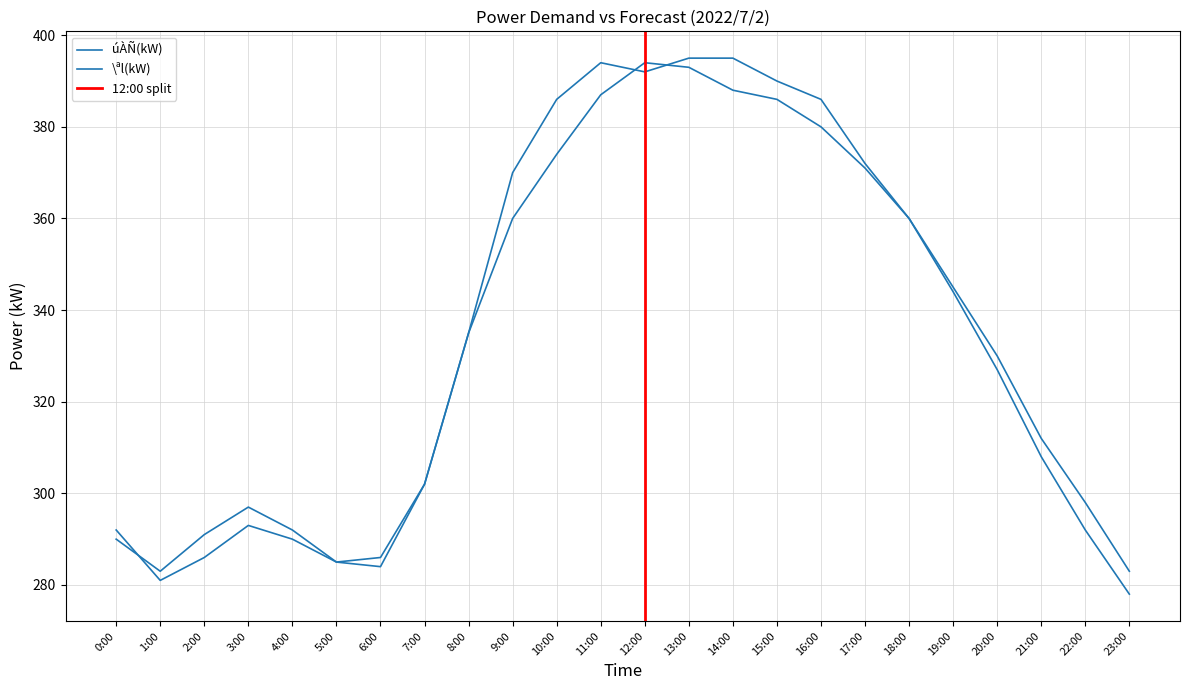

List the series in order of their peak value, lowest first.

\ªl(kW), úÀÑ(kW)